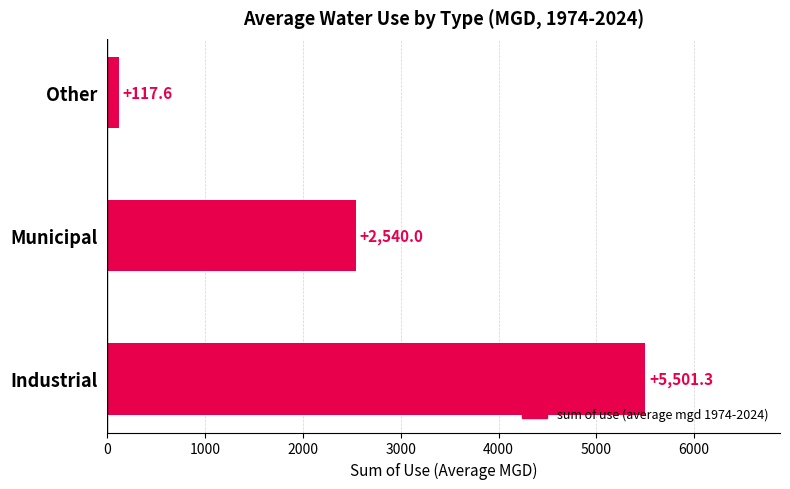

List the labels in order of value, largest first.

Industrial, Municipal, Other